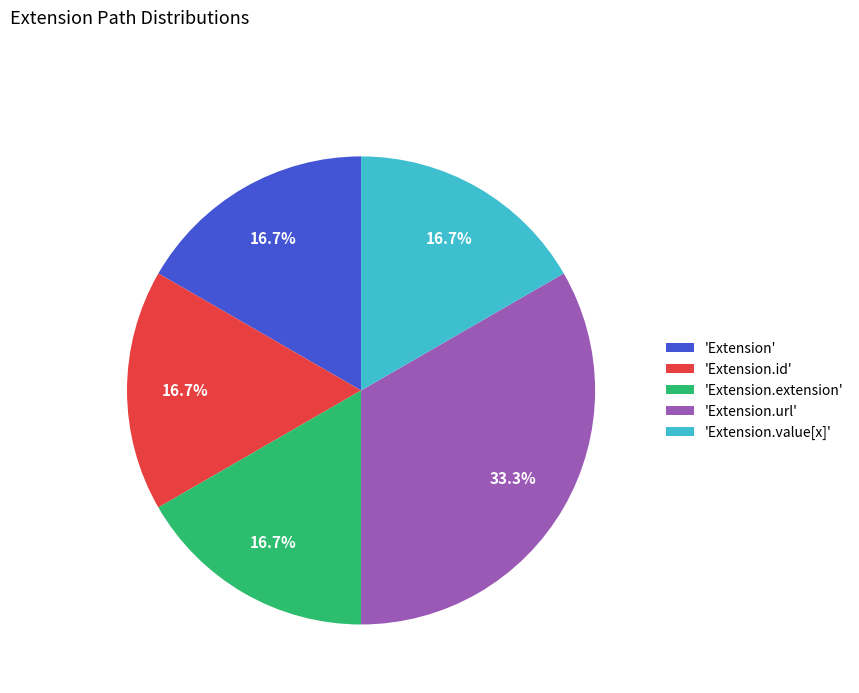

Which category has the biggest portion of the pie?

'Extension.url'